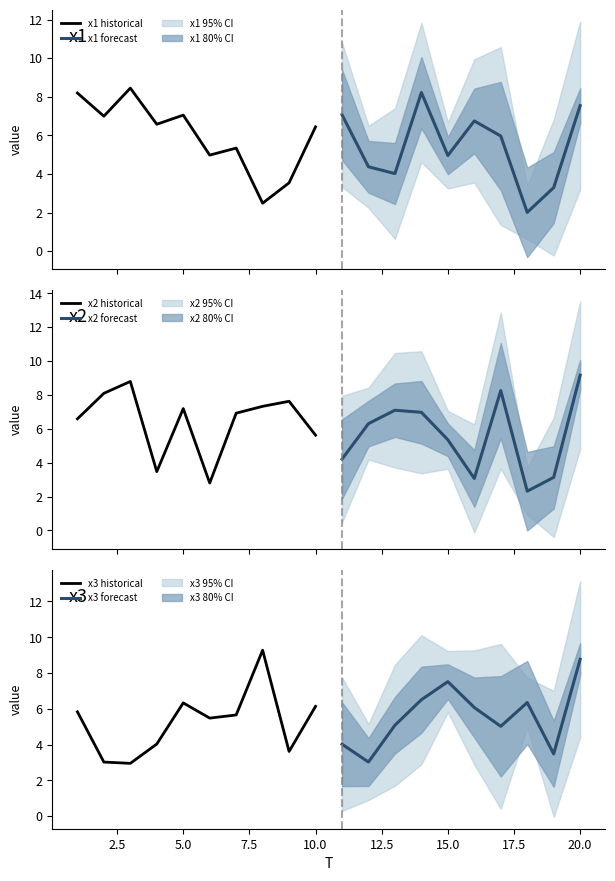

What is the maximum value shown in the chart?

9.3